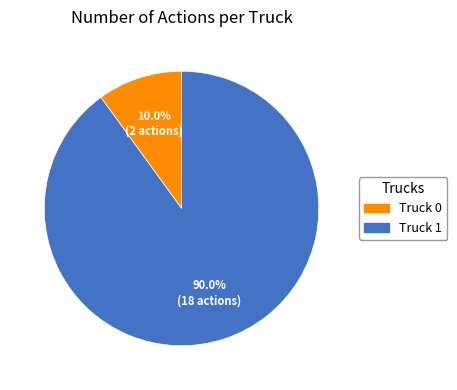

What percentage is the Truck 0 slice, to the nearest percent?

10%